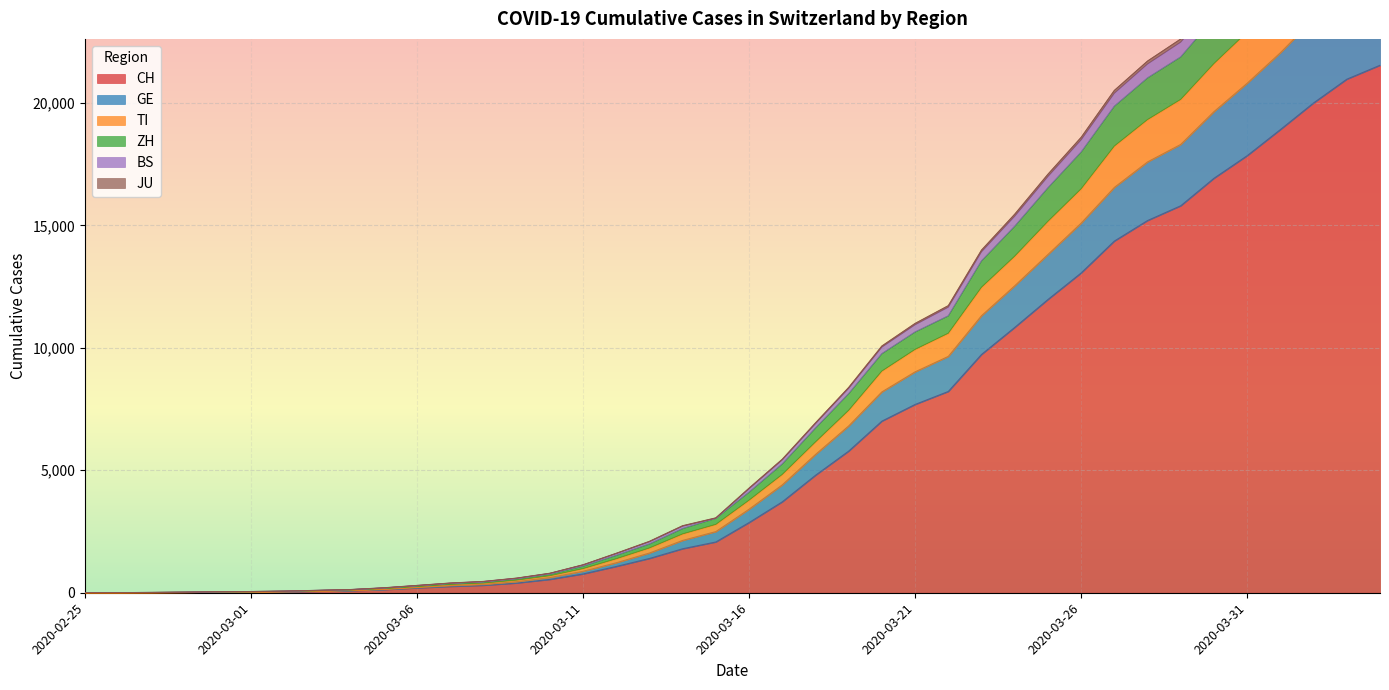

How many values in CH are above zero?

39